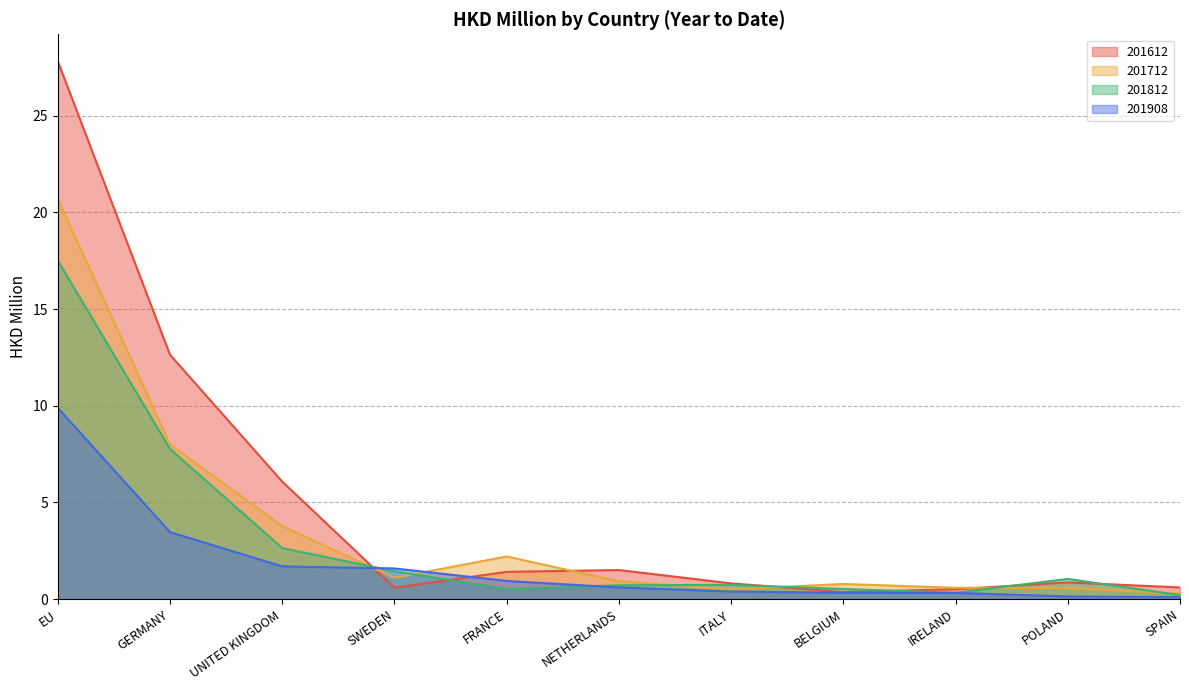

What is the difference between the second highest and minimum values in the 201908 series?

3.4